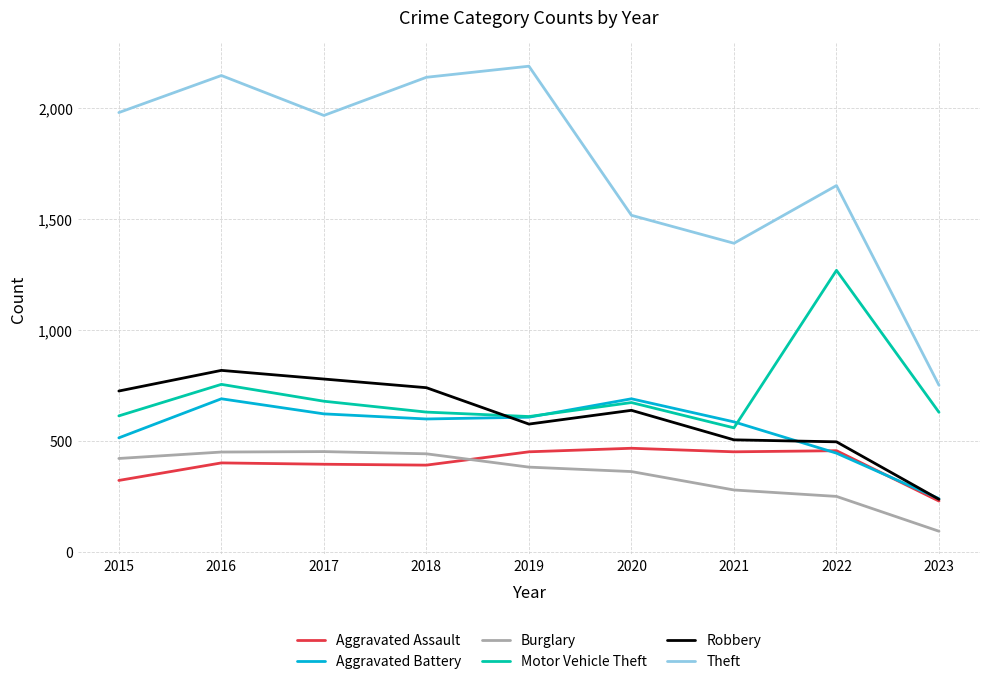

What is the lowest value of the Robbery series?

238